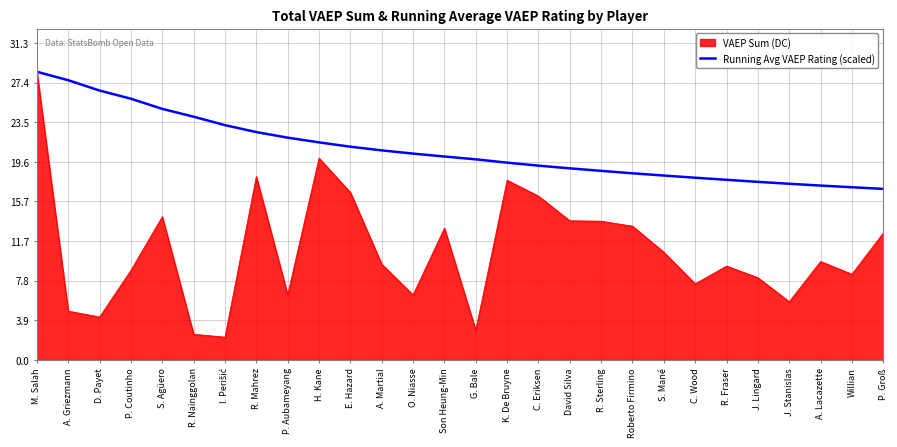

The value of Running Avg VAEP Rating (scaled) at R. Sterling is 12.0. True or false?

False